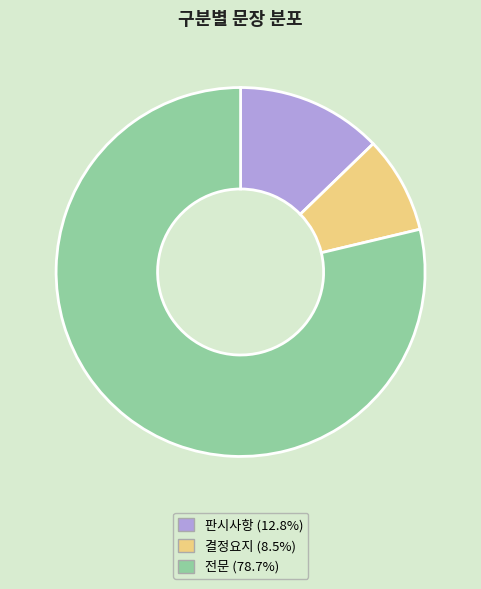

Is there a majority slice in this chart?

Yes